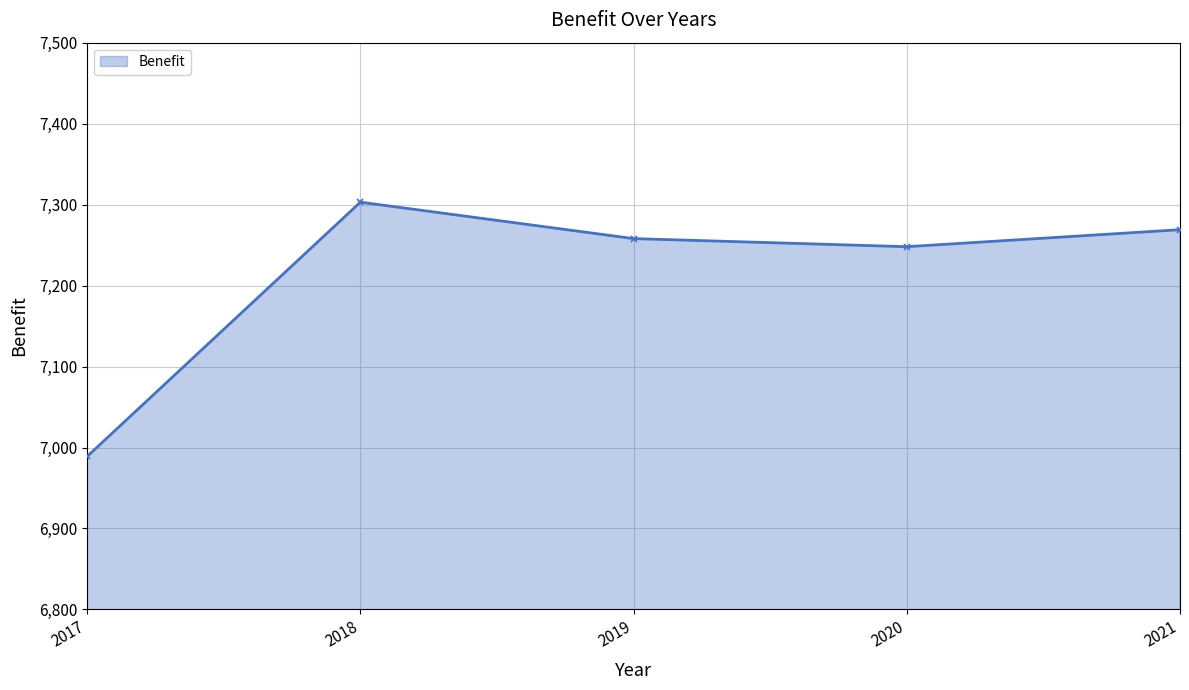

Read the value at 2017, to the nearest 10.

6990